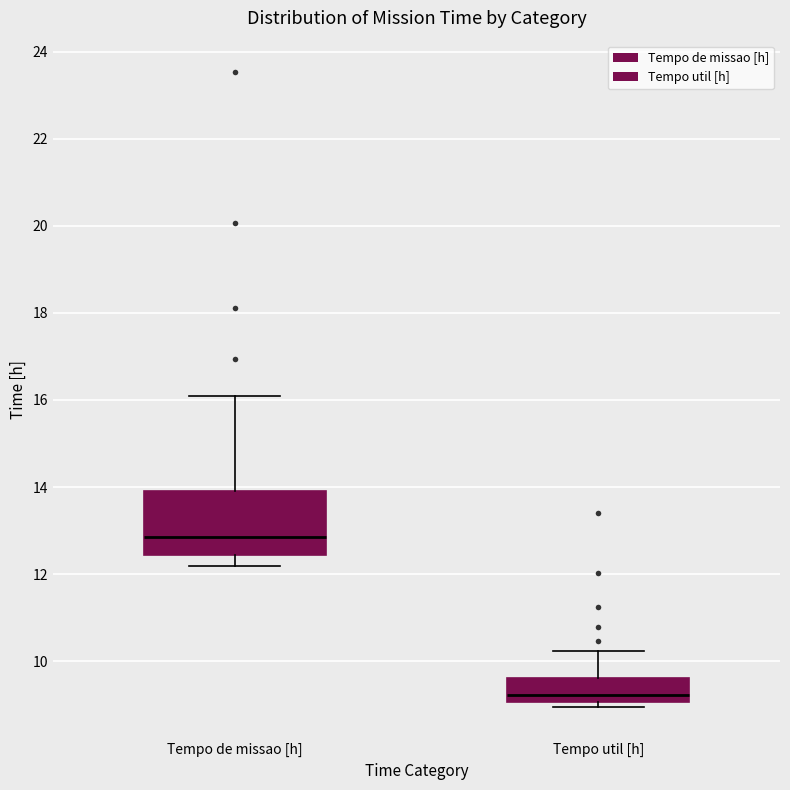

Reading left to right, read every box against the y-axis: the position of its median line, the range the box covers, and the ends of its whiskers. The values are not printed on the chart, so give them approximately, as read against the axis.

Tempo de missao [h]: median 12.8, box 12.4 to 14.0, whiskers 12.2 to 16.2
Tempo util [h]: median 9.2, box 9.0 to 9.6, whiskers 9.0 (just below the box's lower edge) to 10.2